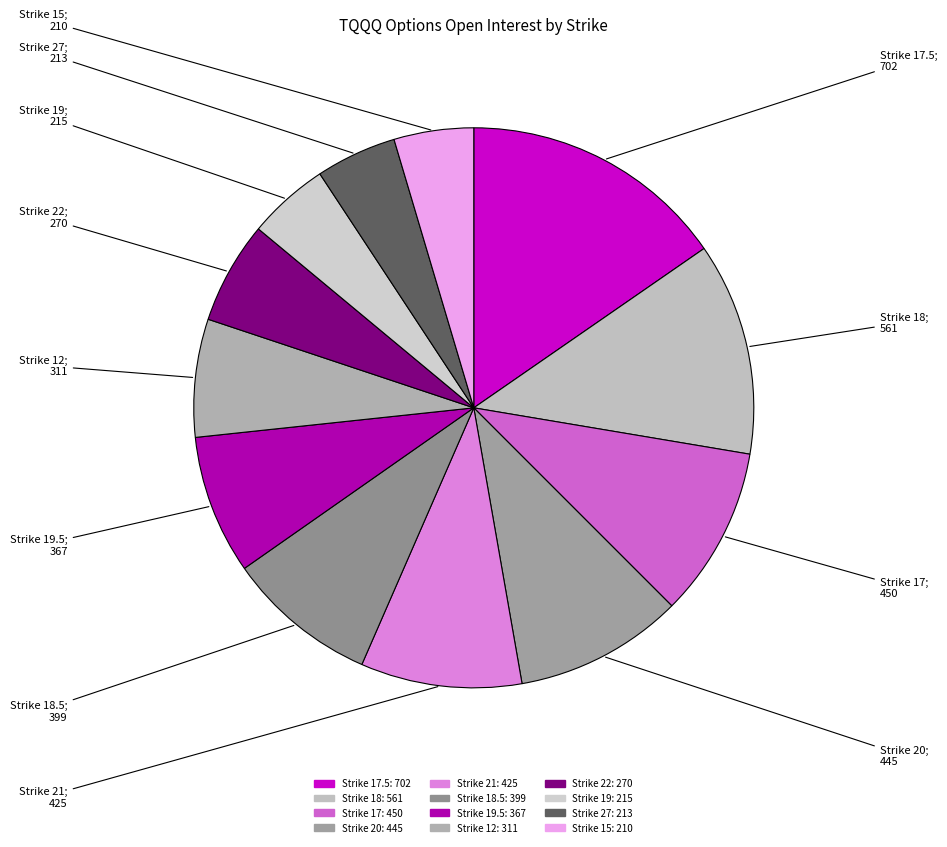

How many slices are in this pie chart?

12